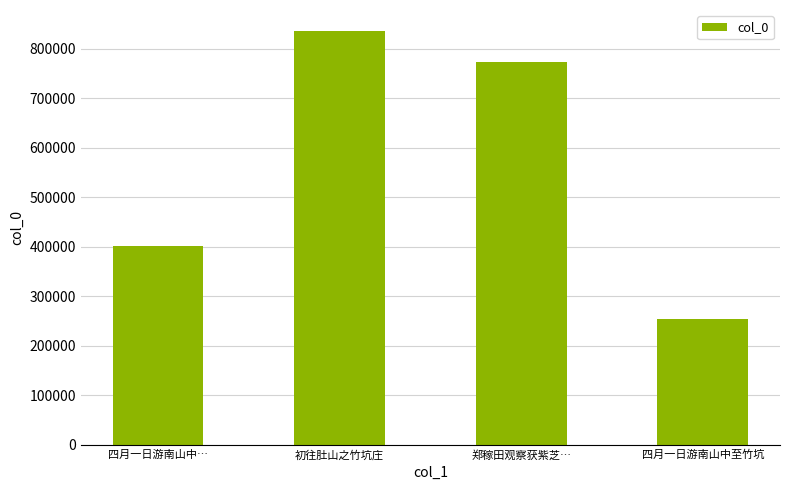

What is the change in value from 四月一日游南山中… to 郑稼田观察获紫芝…?

+371302